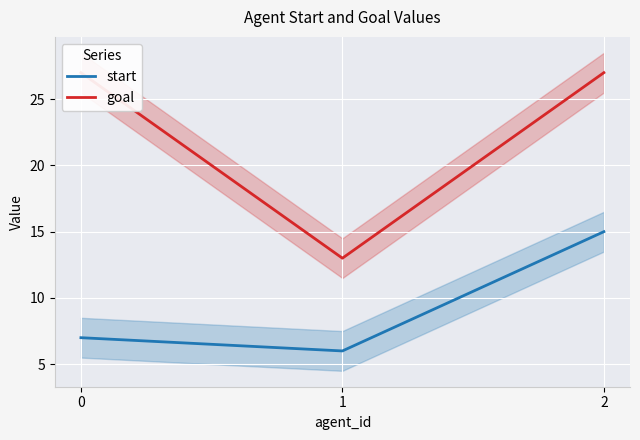

What are all the series names shown in the legend?

start, goal